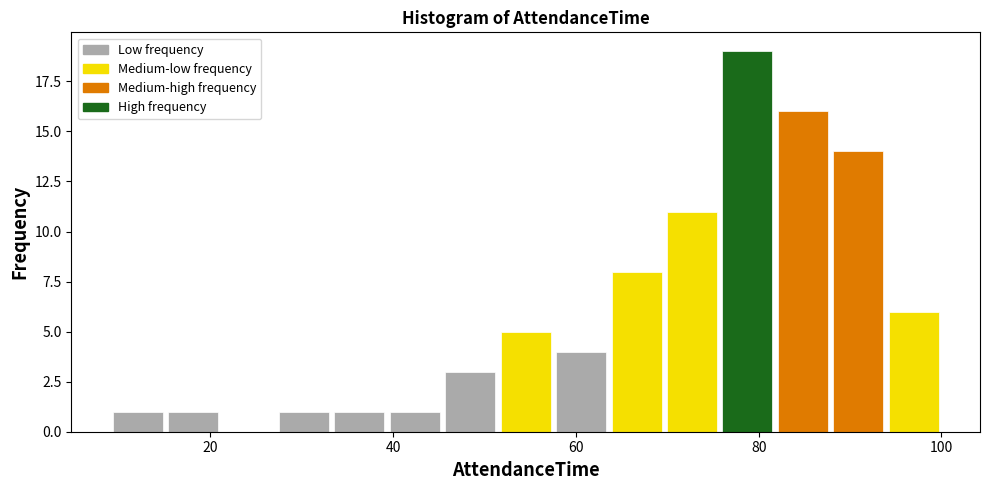

Read against the x-axis, roughly where is the centre of the tallest bar?

78